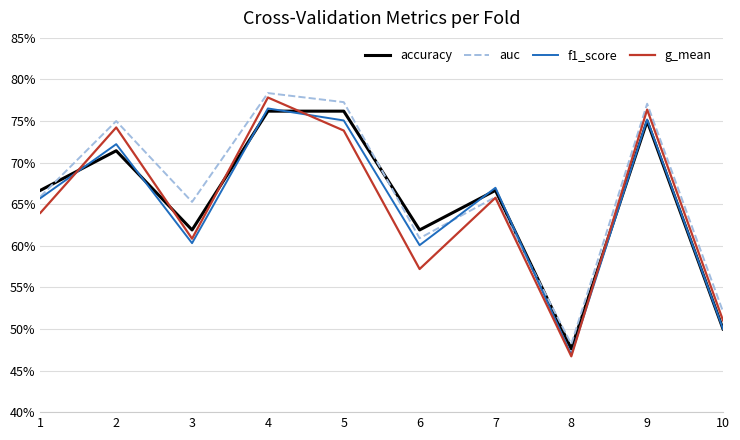

At which label does auc reach its minimum?

8